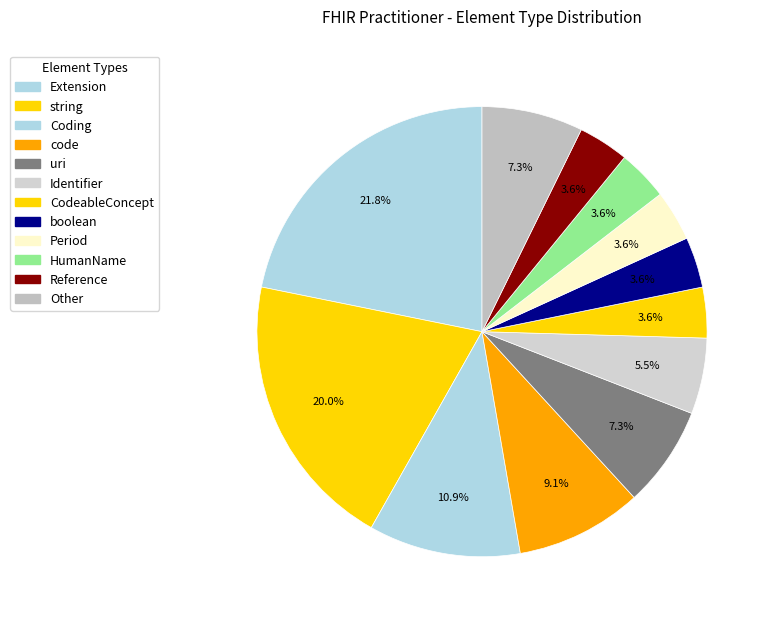

How many slices are in this pie chart?

12